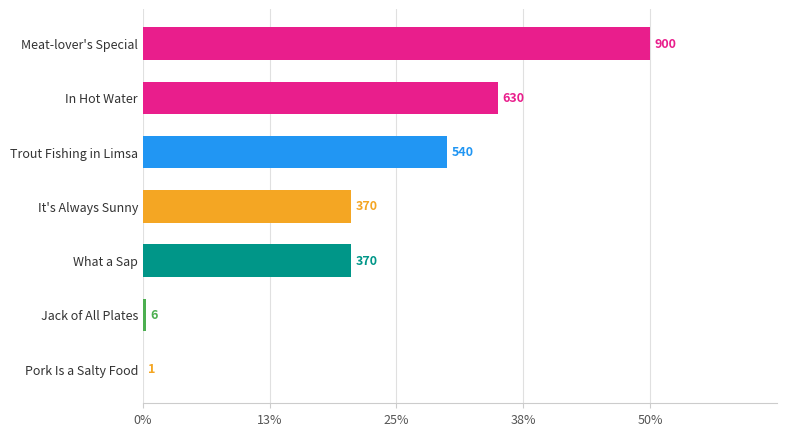

Reading left to right, list all the values displayed in this chart.

Pork Is a Salty Food=1	Trout Fishing in Limsa=540	In Hot Water=630	What a Sap=370	Meat-lover's Special=900	It's Always Sunny=370	Jack of All Plates=6